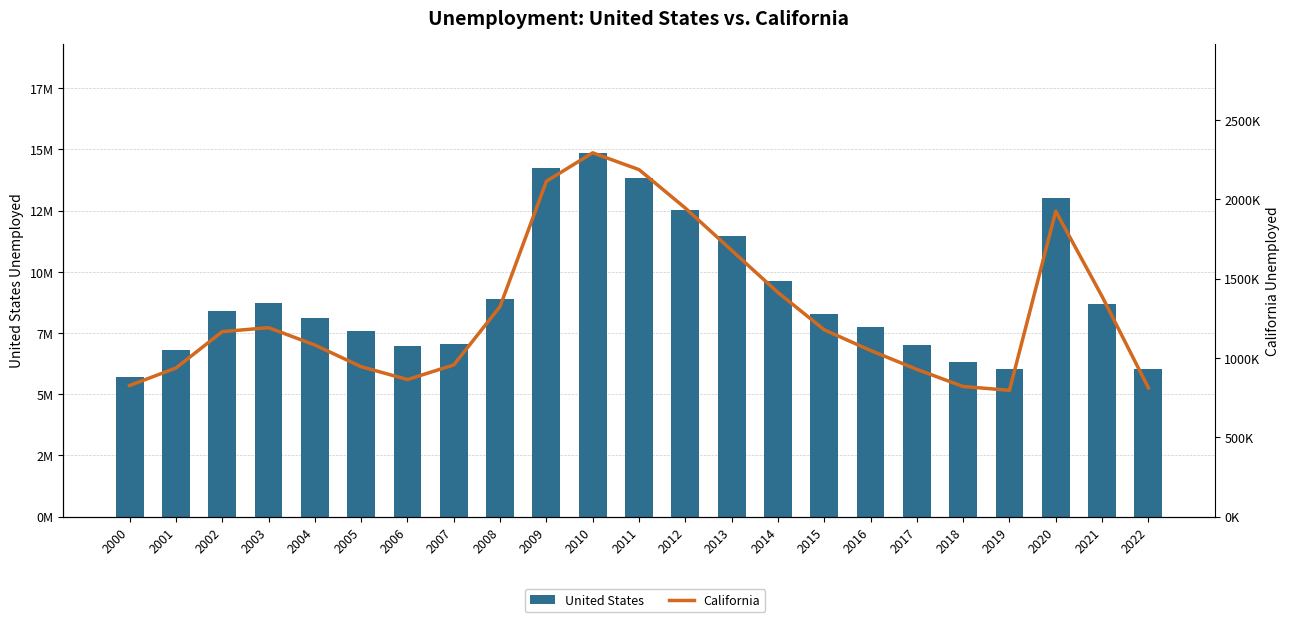

True or false: United States has a value of 11457241 at 2013.

True